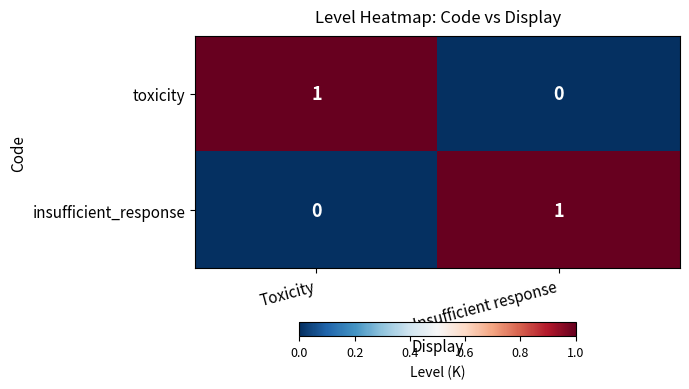

How many distinct data groups are displayed?

2